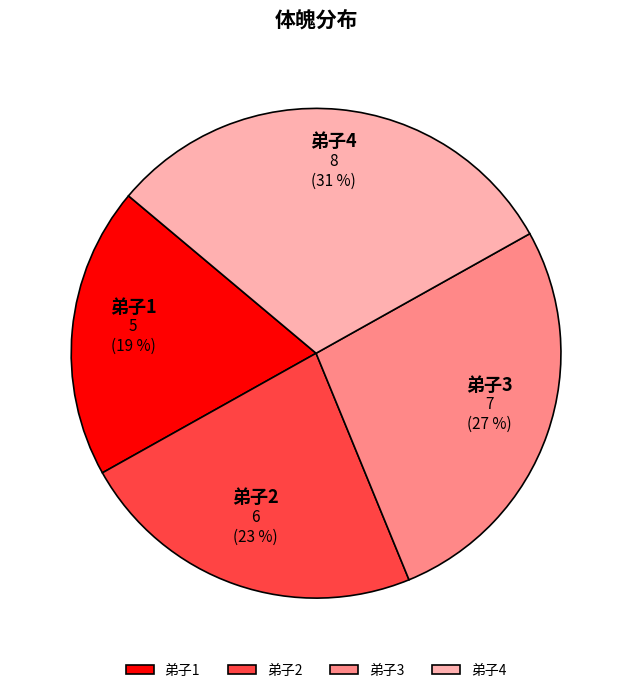

To the nearest percent, what is the difference between the largest and smallest slice percentages?

12%